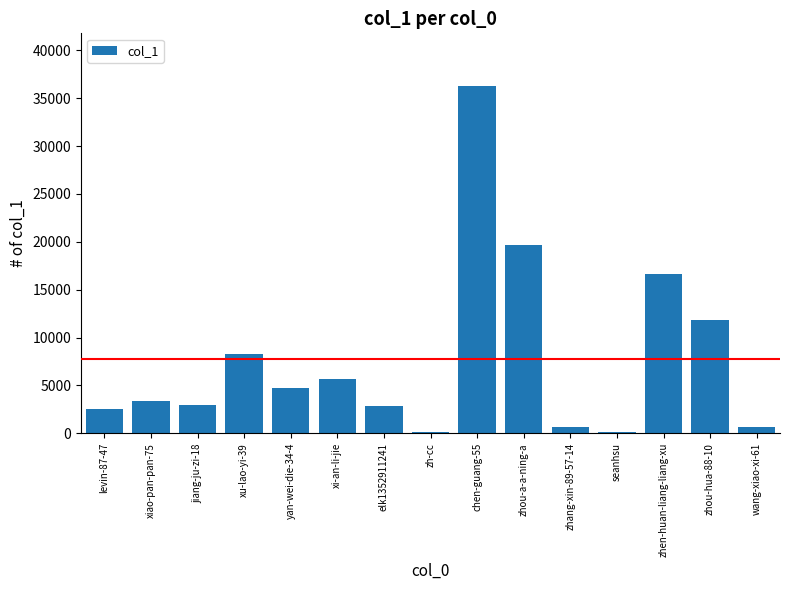

What is the sum of all values?

116405